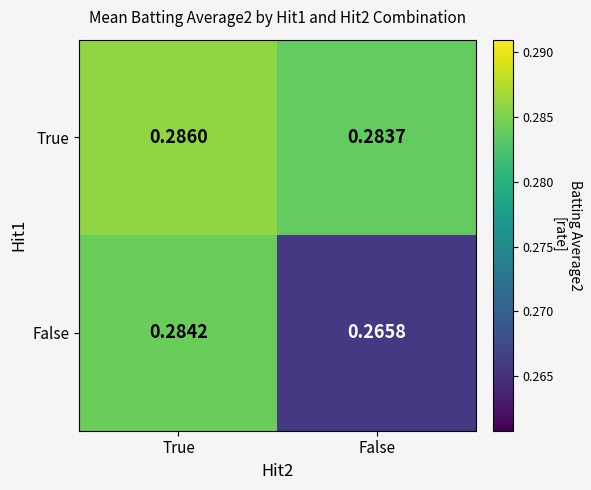

Rank the series by their maximum value, from highest to lowest.

True, False